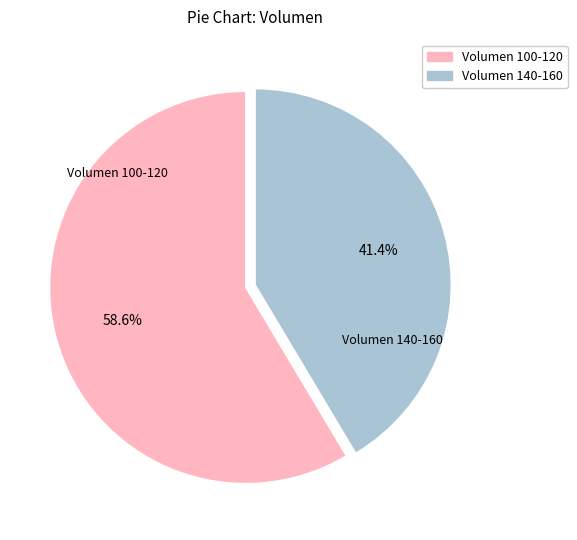

Is there any slice that represents more than half of the pie?

Yes